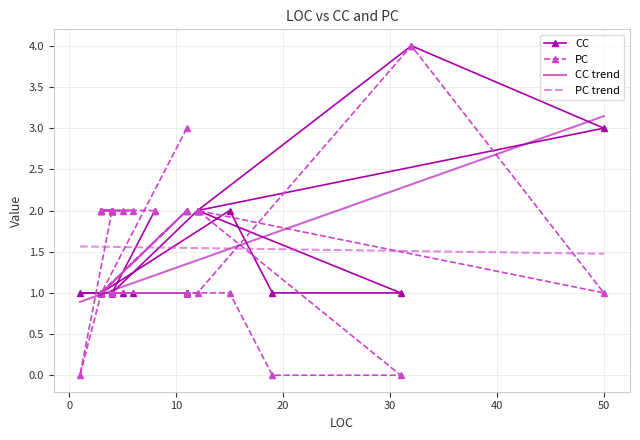

What are all the series names shown in the legend?

CC, PC, CC trend, PC trend